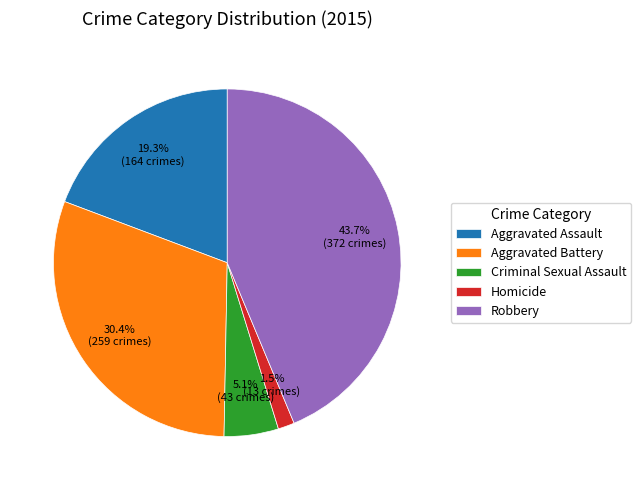

How much of the chart is everything except Robbery?

56.3%